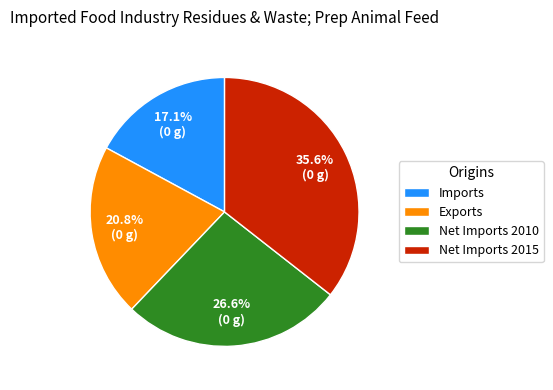

Does any single category account for the majority?

No